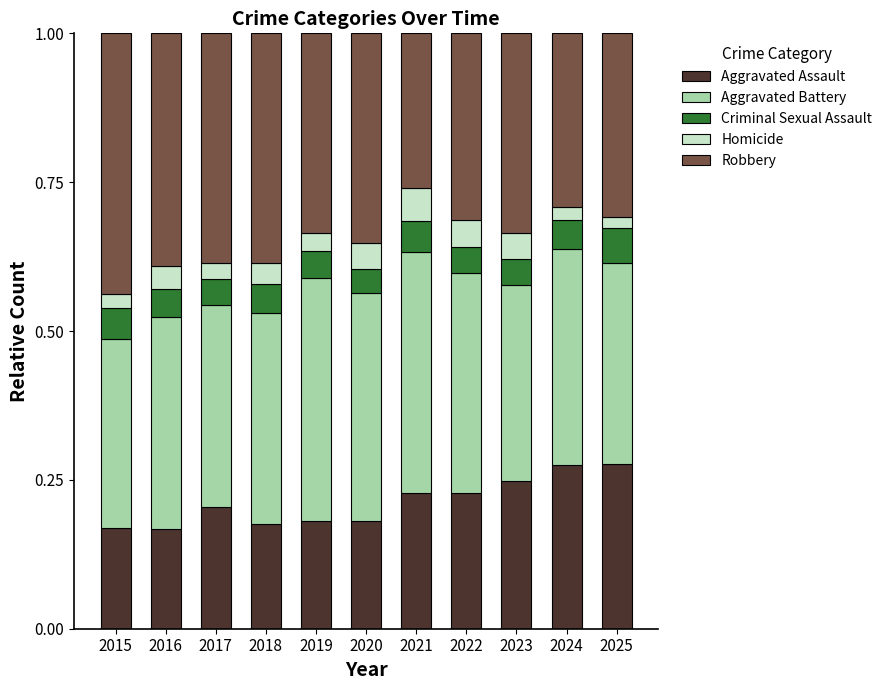

What is the total value across all series at 2016?

1.0